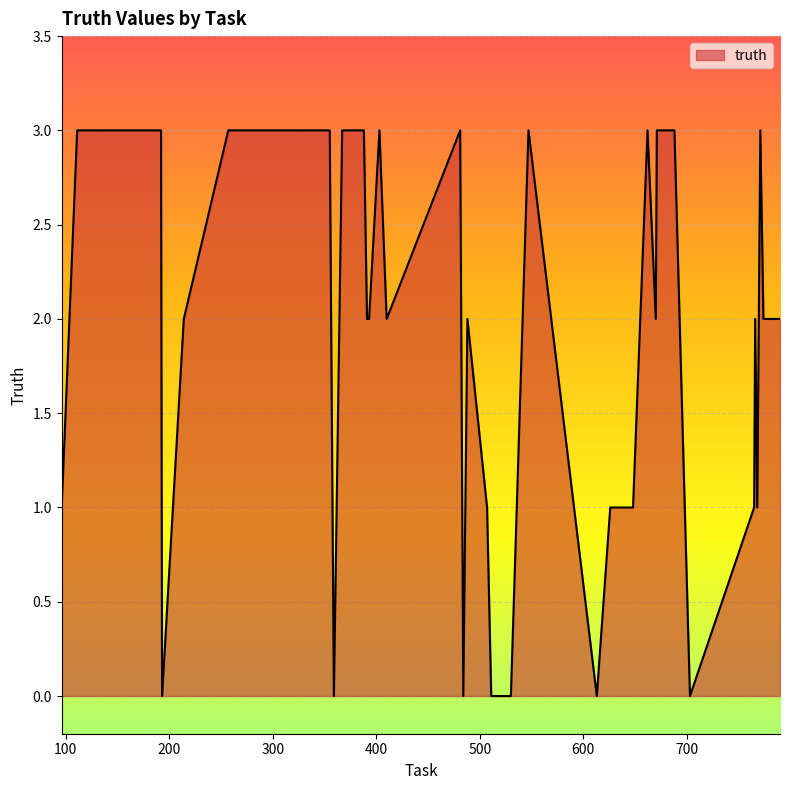

What is the value of the 20th point from the left?

2